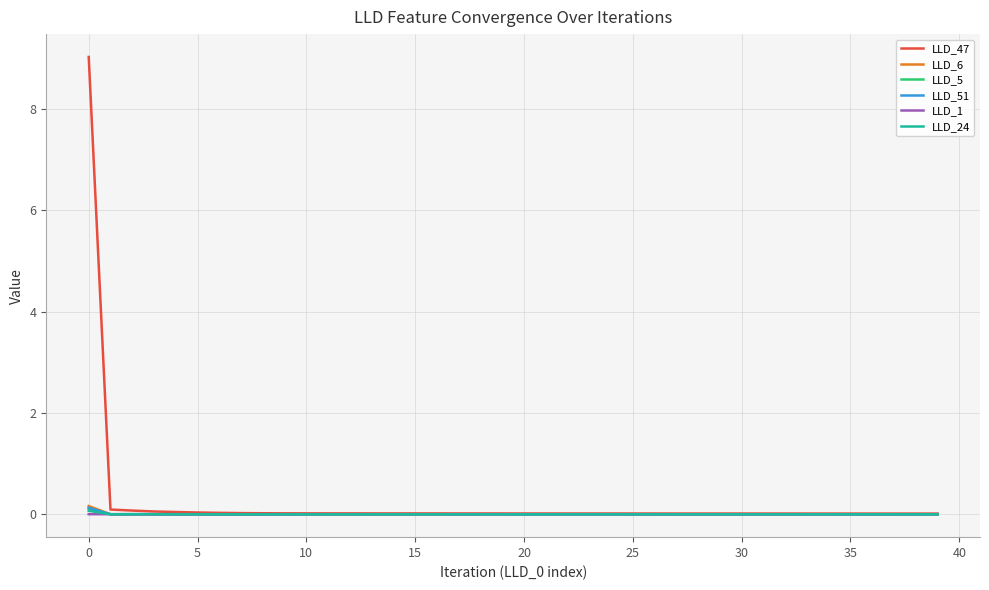

Is this an area chart (filled region under the line)?

No